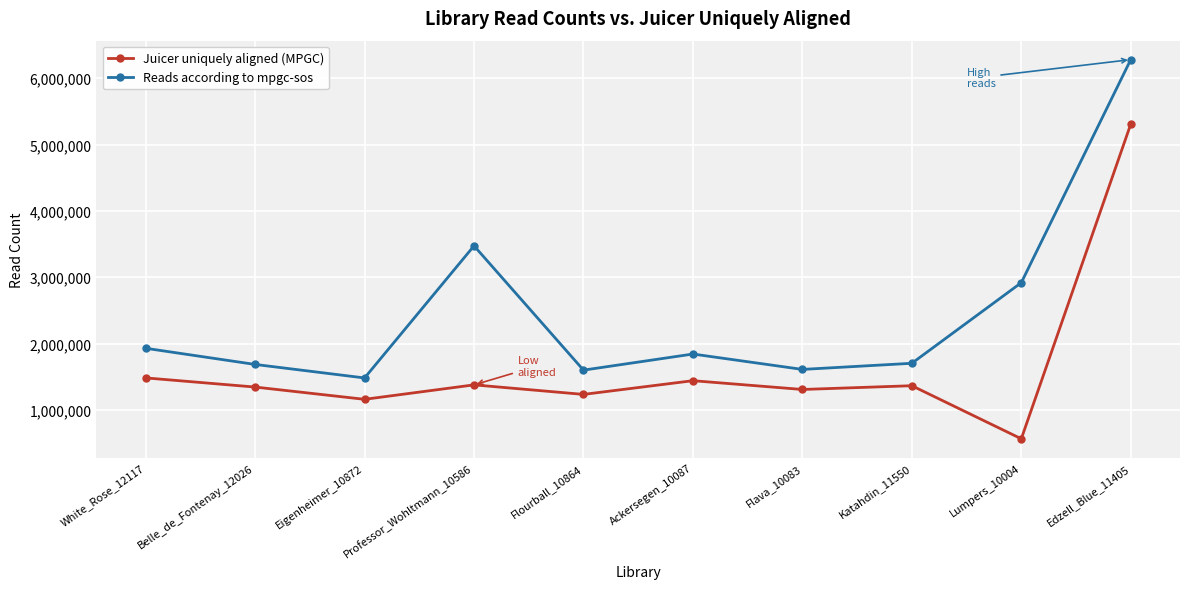

Between Eigenheimer_10872 and Flourball_10864, which series saw the biggest shift?

Reads according to mpgc-sos